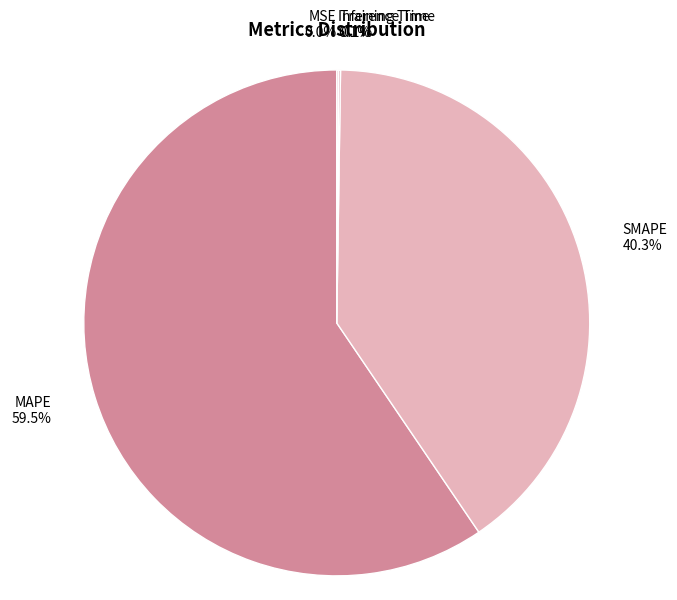

Is there any slice that represents more than half of the pie?

Yes